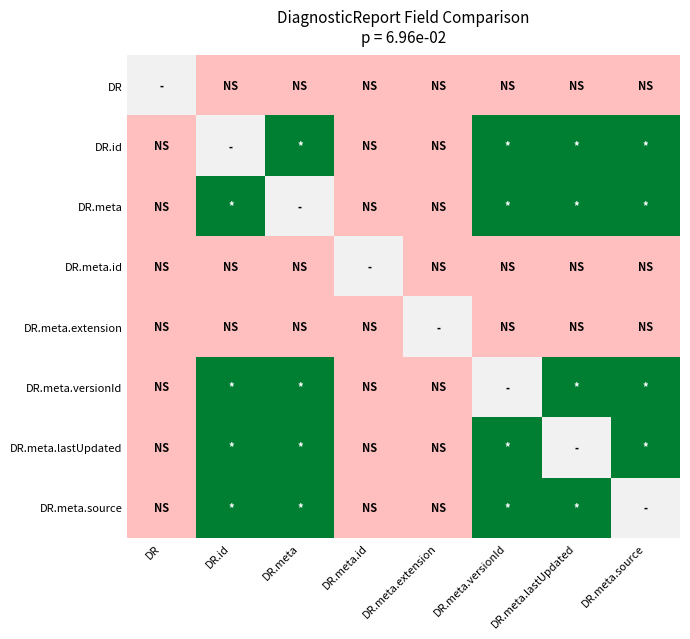

List the series in order of their peak value, highest first.

DR.id, DR.meta, DR.meta.versionId, DR.meta.lastUpdated, DR.meta.source, DR, DR.meta.id, DR.meta.extension